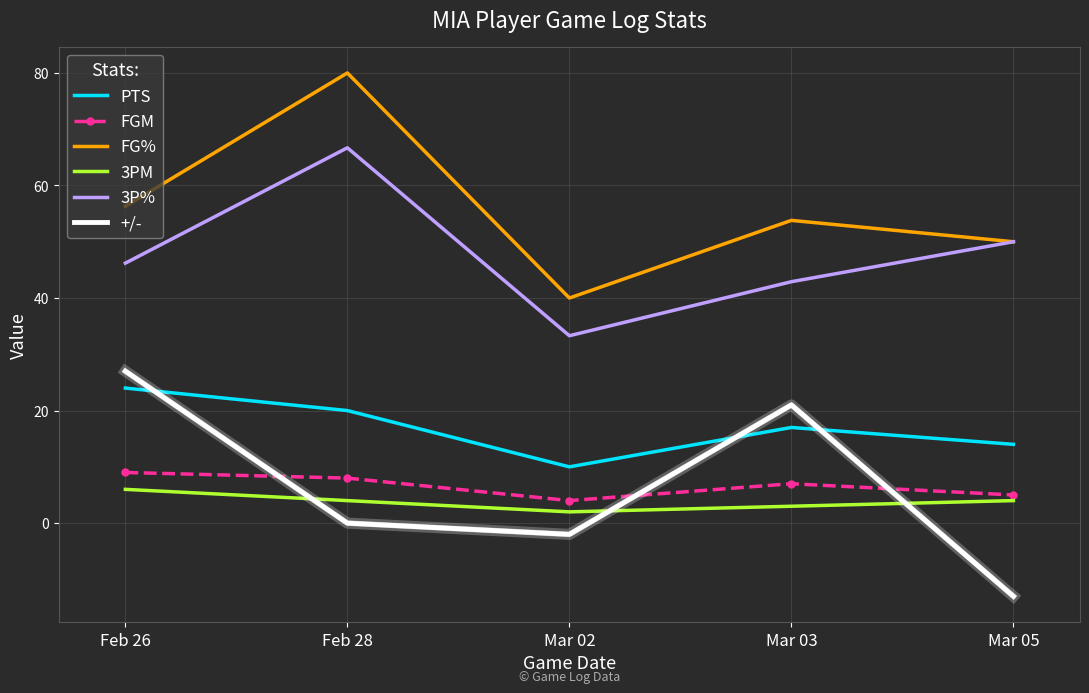

What is the sum of the +/- values at Feb 28 and Mar 02?

-2.0